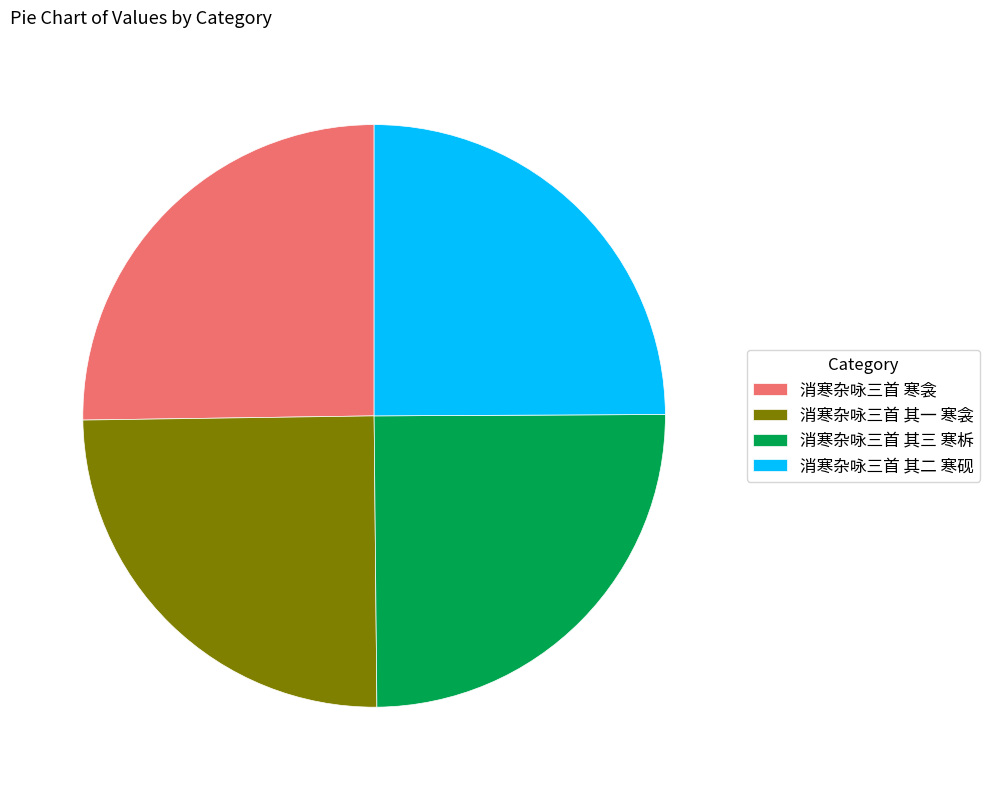

How many segments does this pie chart have?

4